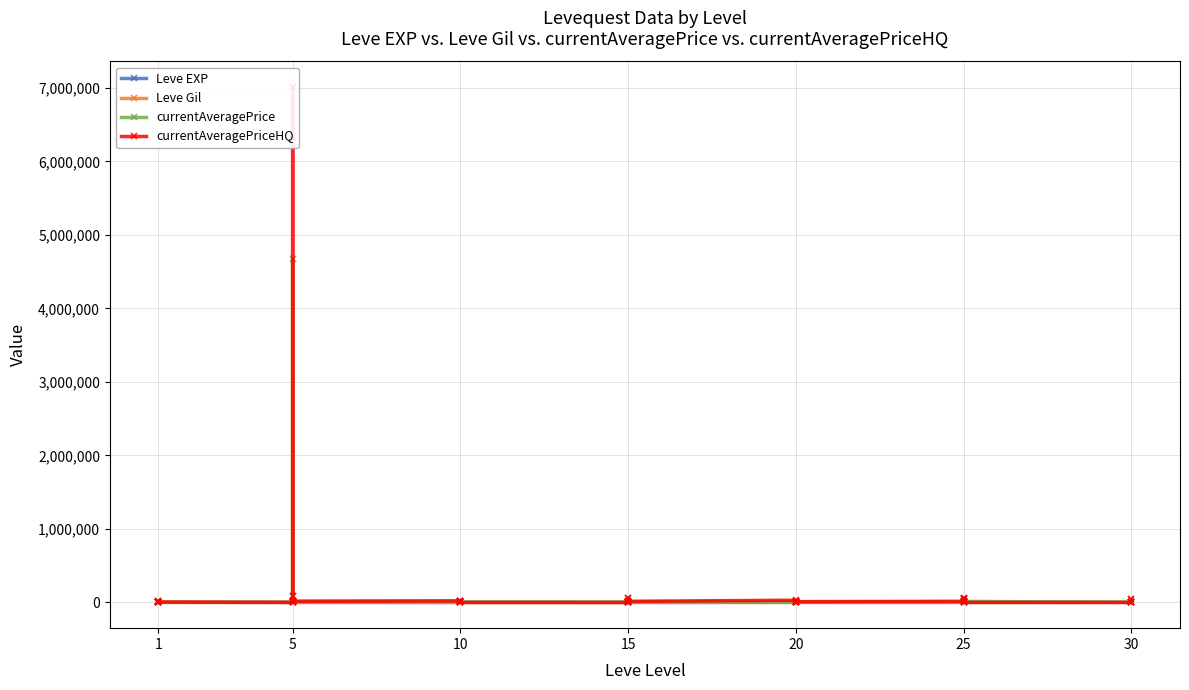

How many values in the Leve Gil series exceed 172?

18